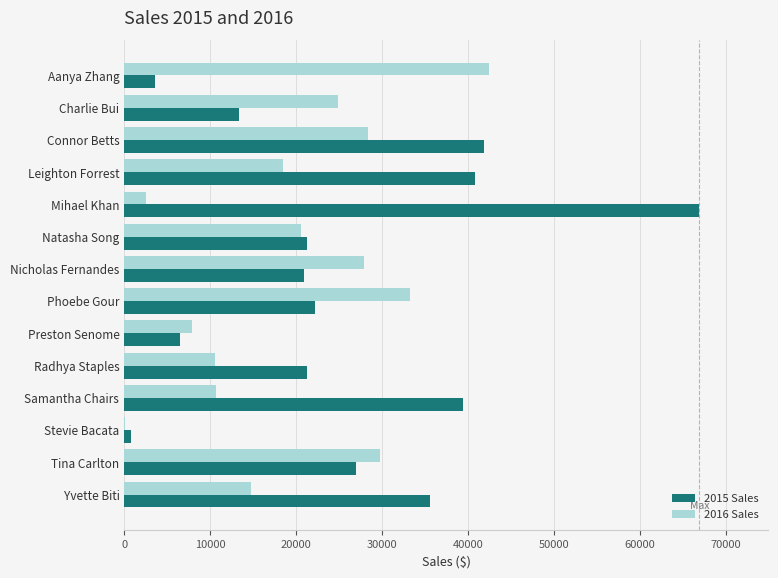

Which series changed the most between Preston Senome and Samantha Chairs?

2015 Sales